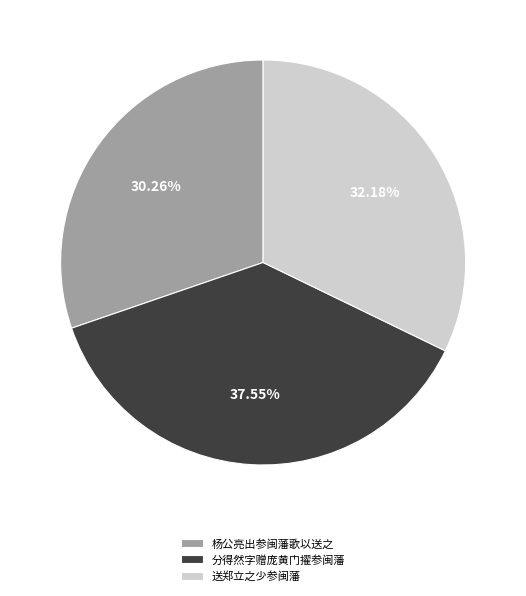

Approximately how many times larger is the value at 送郑立之少参闽藩 compared to 杨公亮出参闽藩歌以送之?

1.1